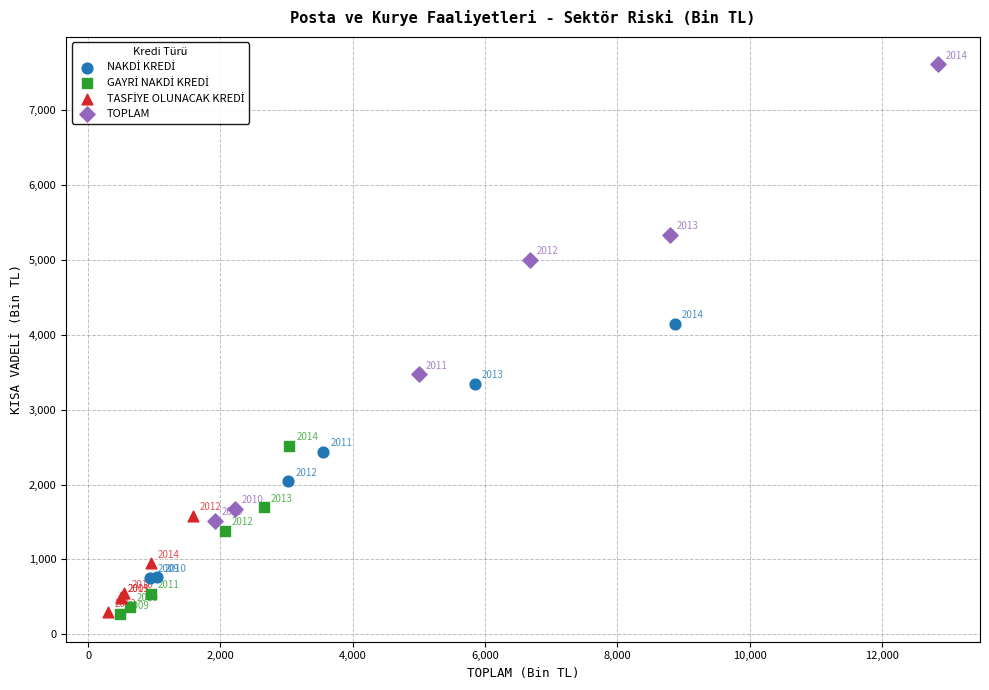

Which series contains the highest Y value?

TOPLAM